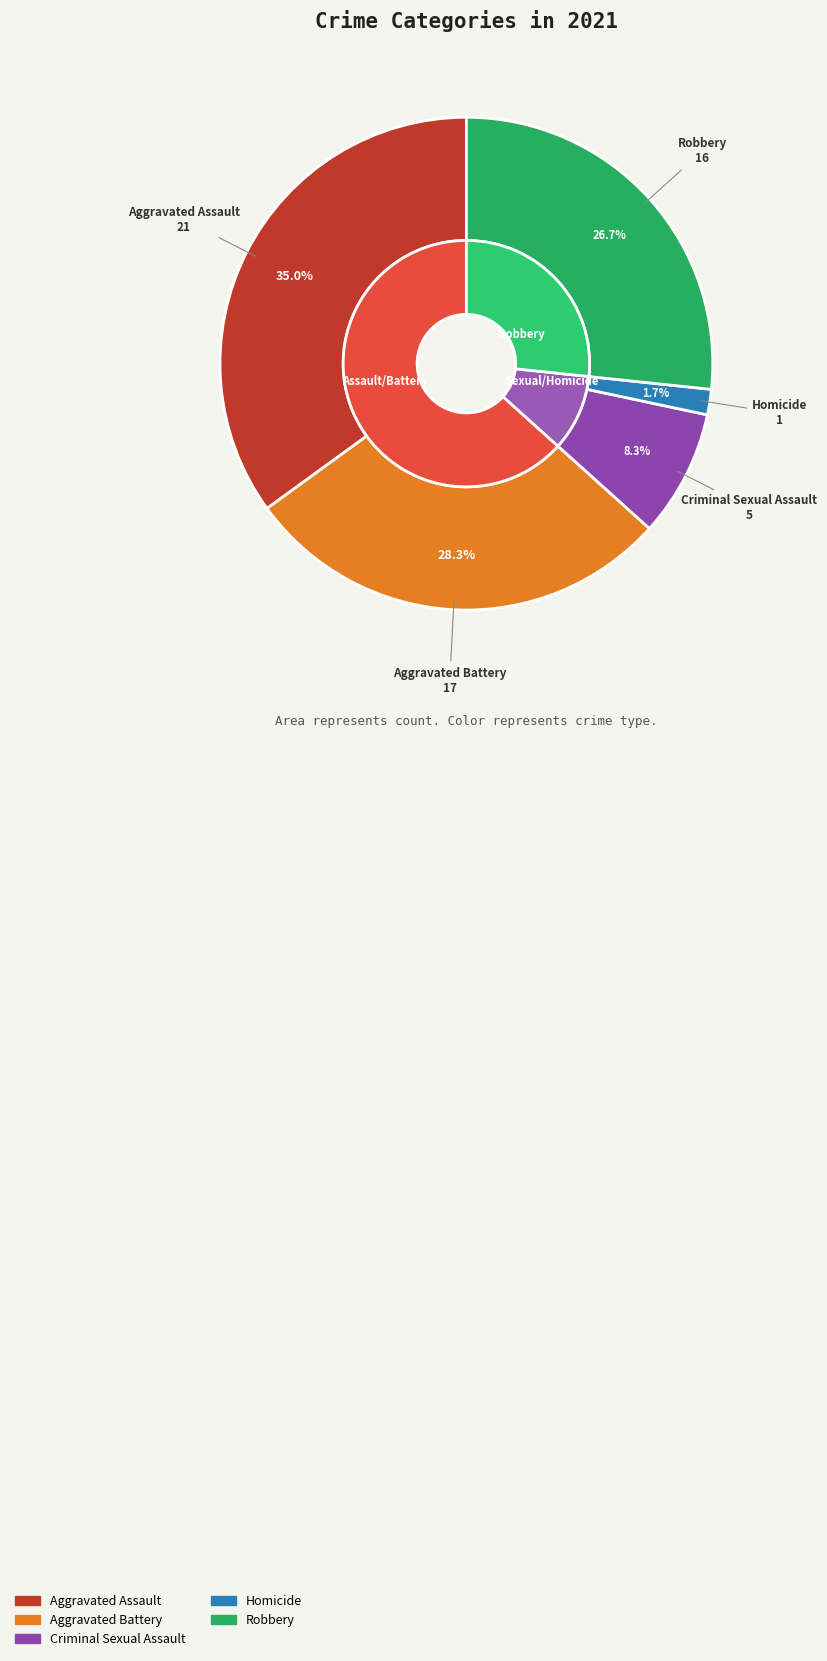

The Criminal Sexual Assault slice represents 8% of the pie. True or false?

True